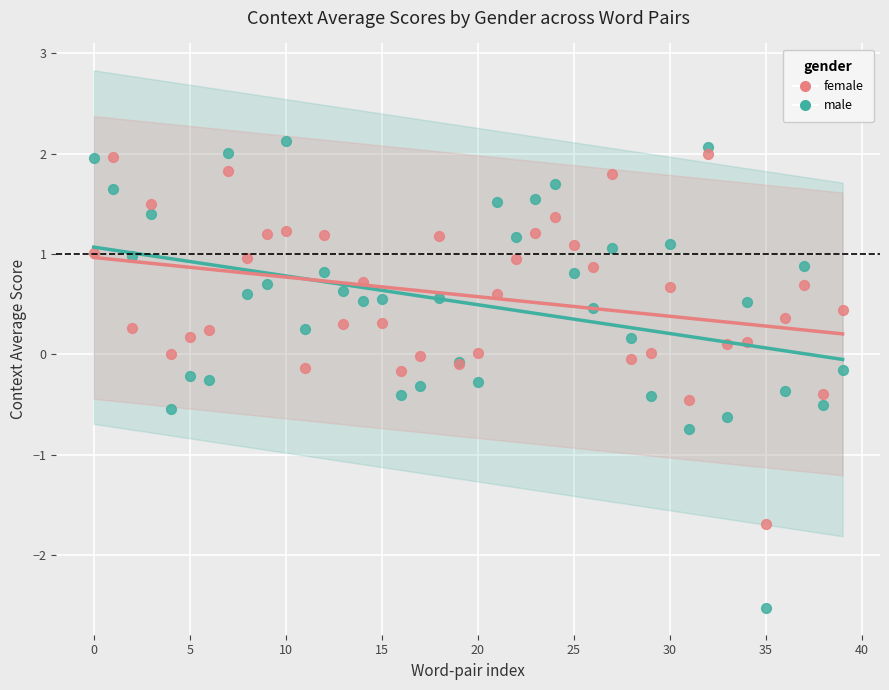

Which series contains the lowest Y value?

male